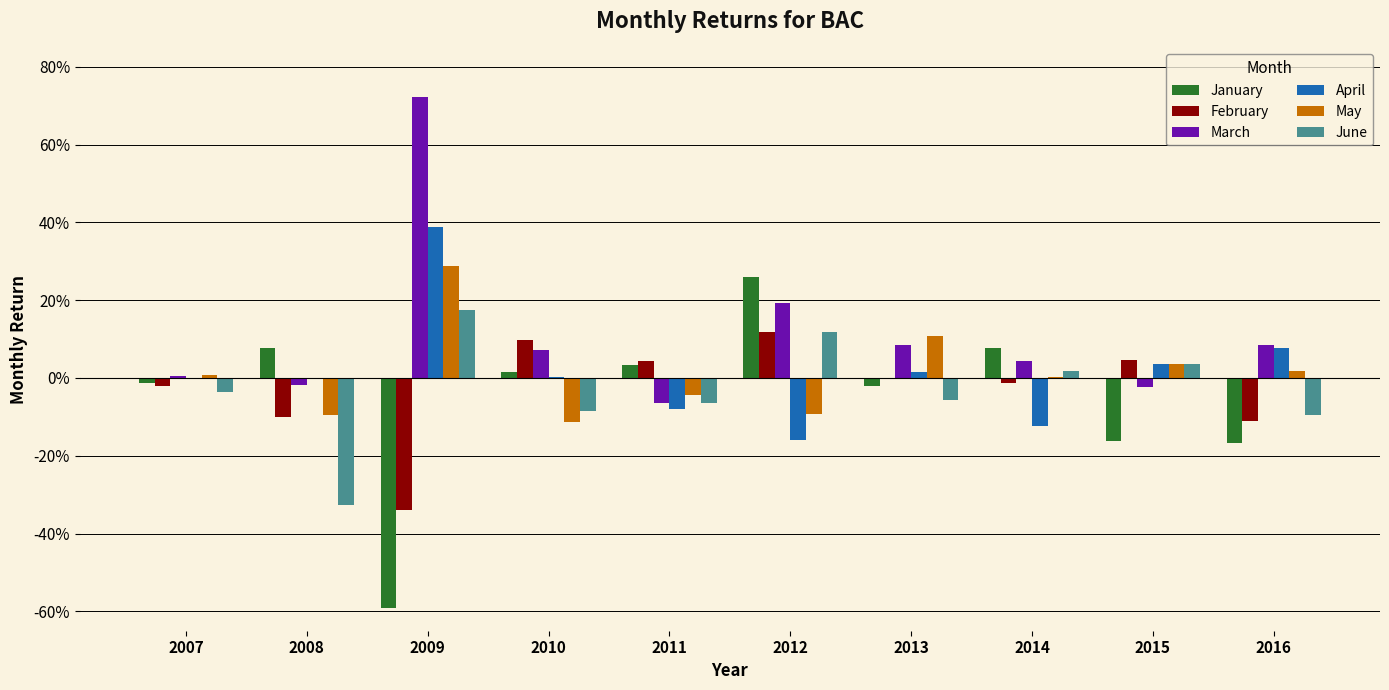

Are the bars grouped side by side (vs. stacked)?

Yes